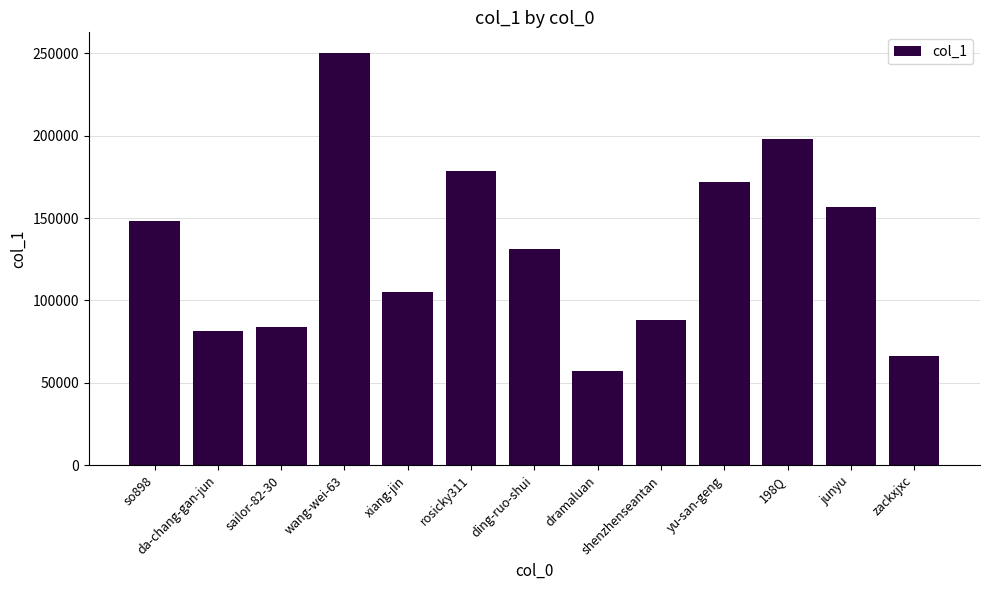

List the labels in order of value, largest first.

wang-wei-63, 198Q, rosicky311, yu-san-geng, junyu, so898, ding-ruo-shui, xiang-jin, shenzhenseantan, sailor-82-30, da-chang-gan-jun, zackxjxc, dramaluan